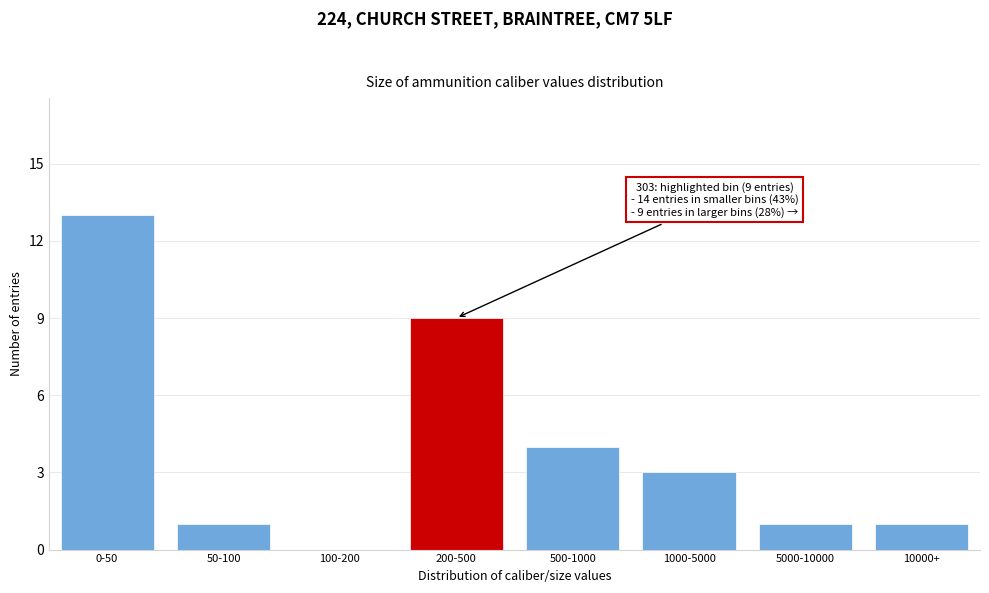

Reading left to right, transcribe all the data shown in this chart.

0-50=13	50-100=1	100-200=0	200-500=9	500-1000=4	1000-5000=3	5000-10000=1	10000+=1